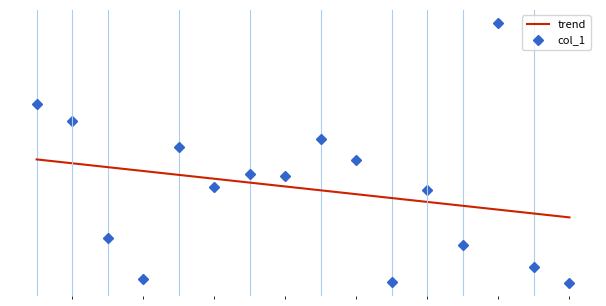

What is the highest value of the trend series?

0.4